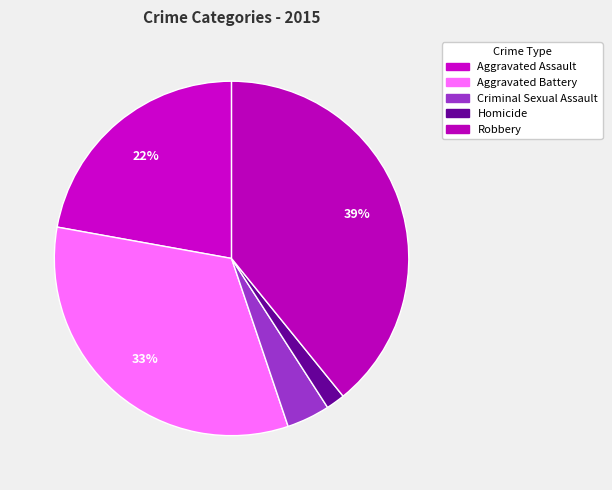

What is the total percentage of Aggravated Assault and Homicide?

23.9%